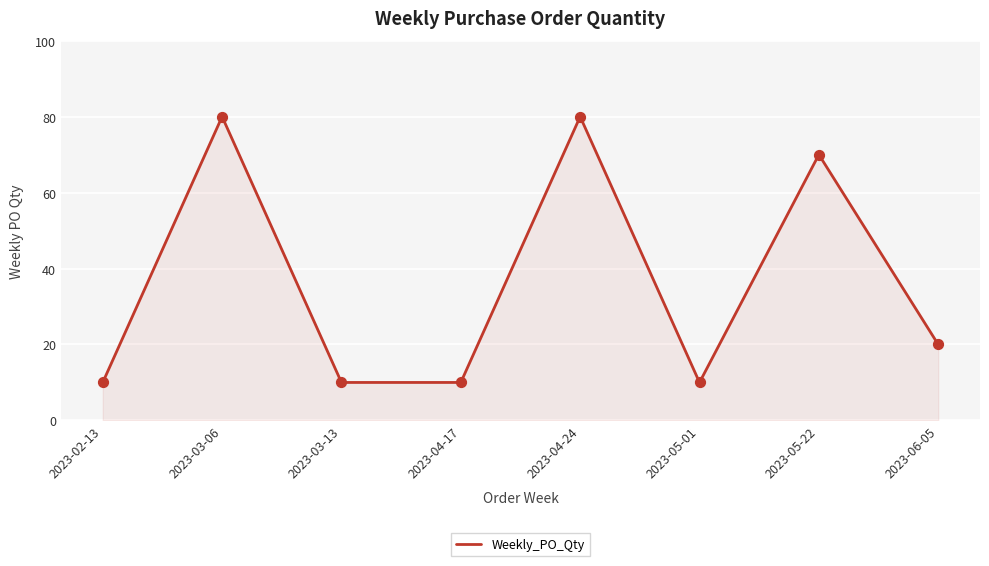

Between 2023-03-13 and 2023-05-22, which is larger?

2023-05-22